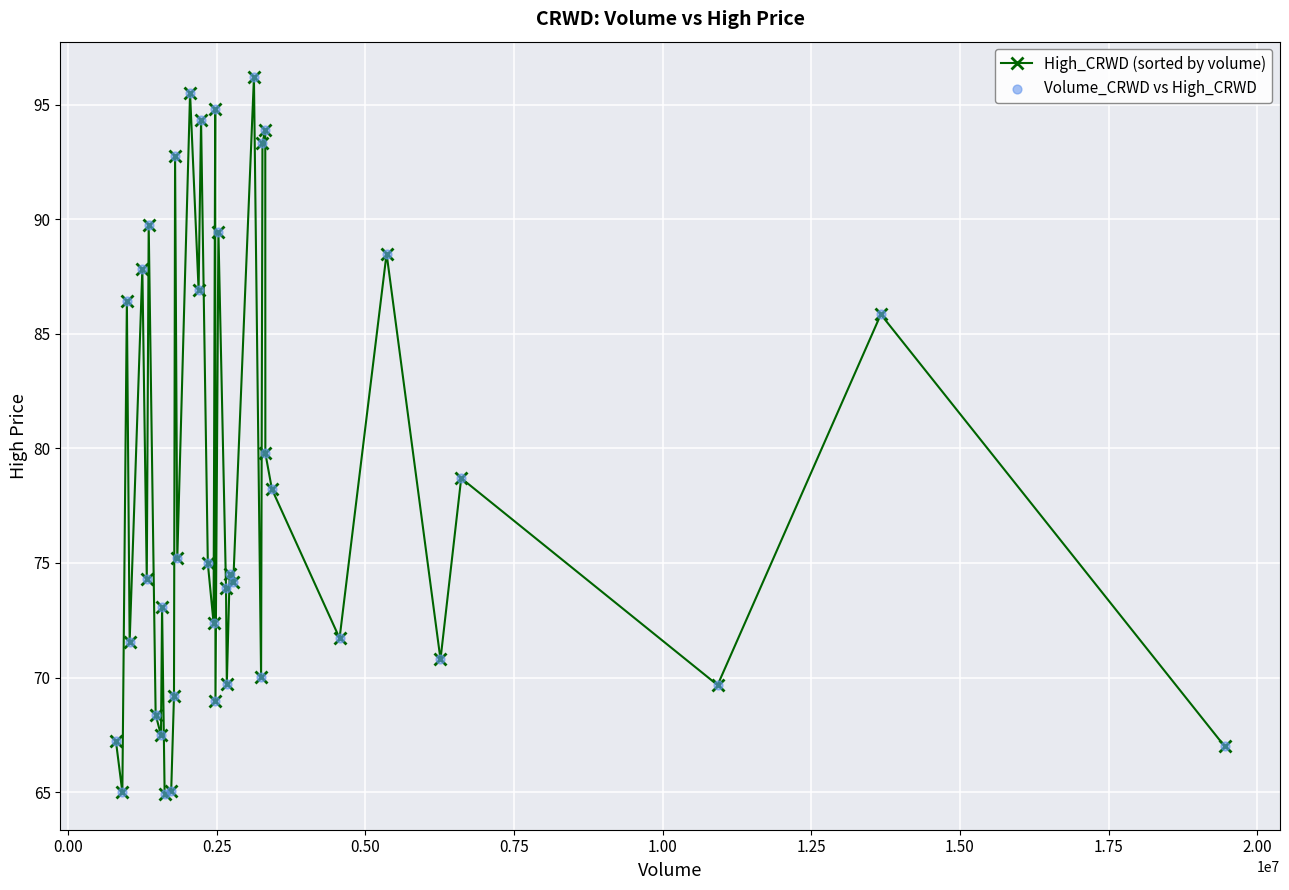

What is the difference between the maximum and minimum values?

31.3